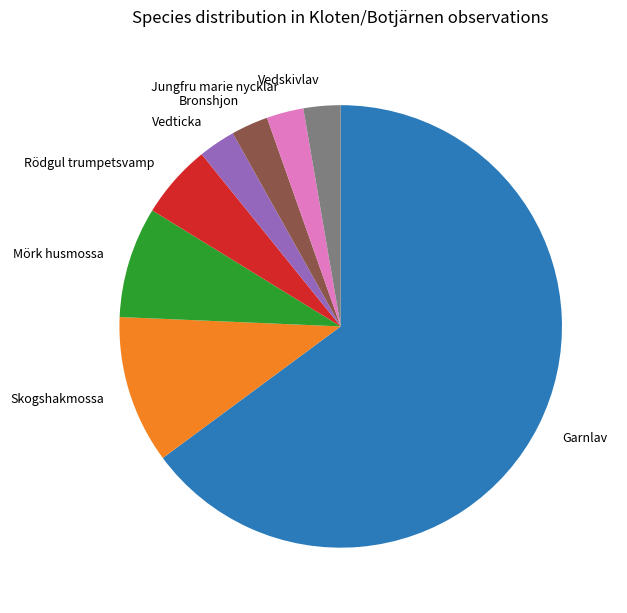

Which slice is the largest?

Garnlav